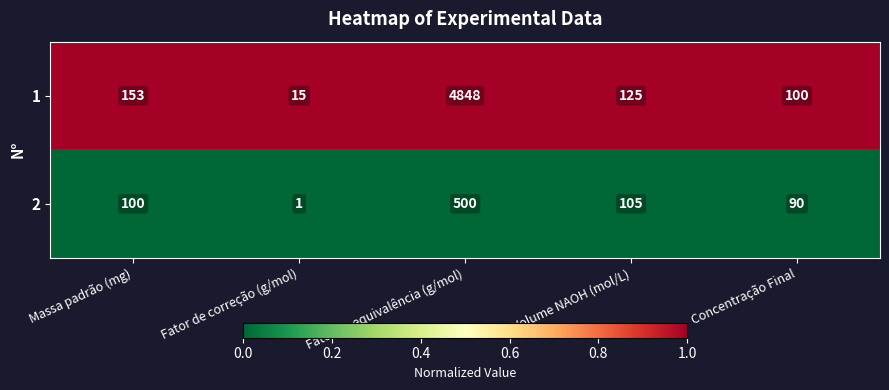

At which category is the sum across all series the highest?

Fator de equivalência (g/mol)